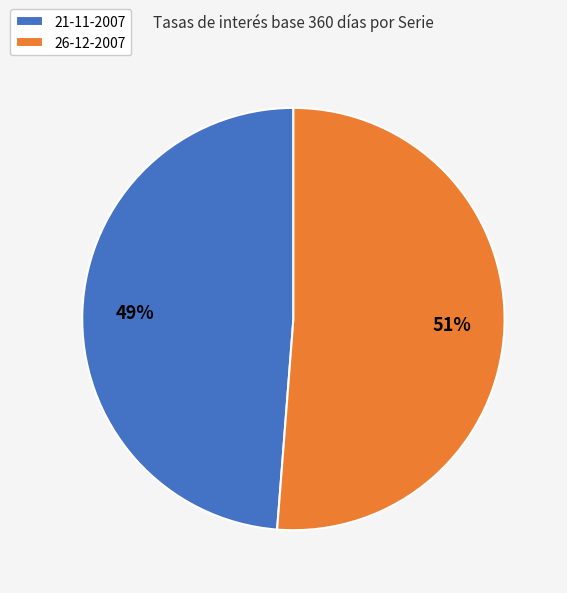

To the nearest percent, what is the average slice percentage?

50%